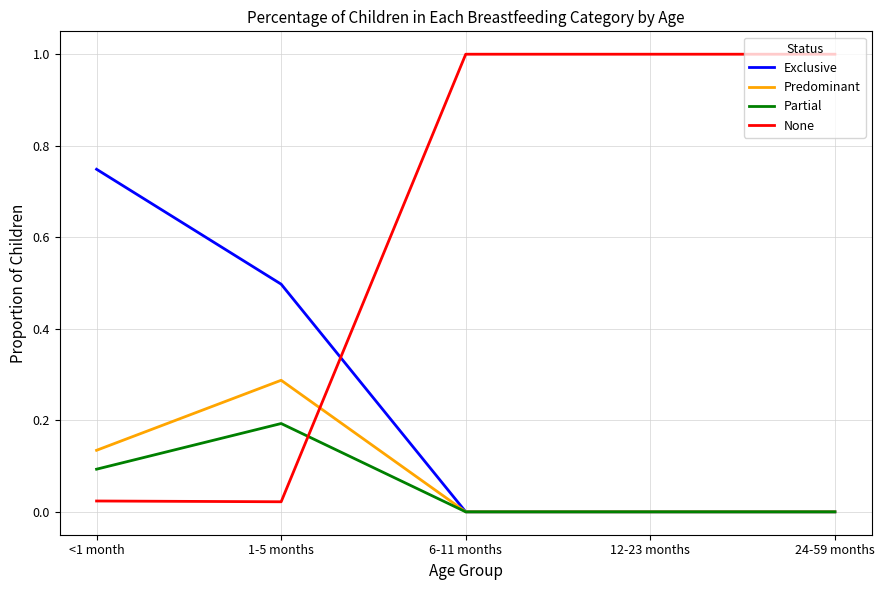

Which series ends up on top after the final intersection of Predominant and None?

None